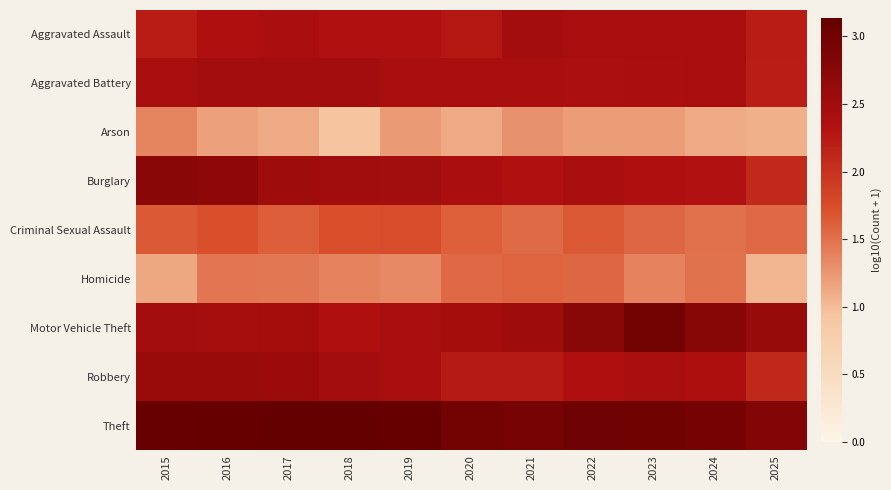

What is the greatest value displayed?

3.1